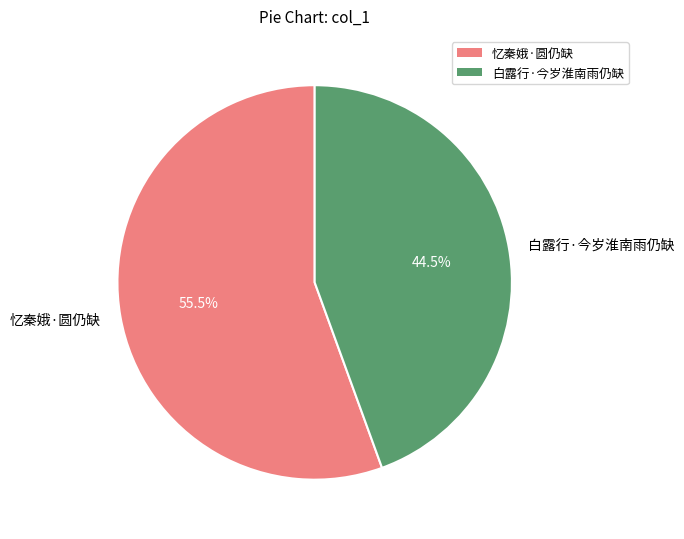

Count the number of slices in the pie.

2